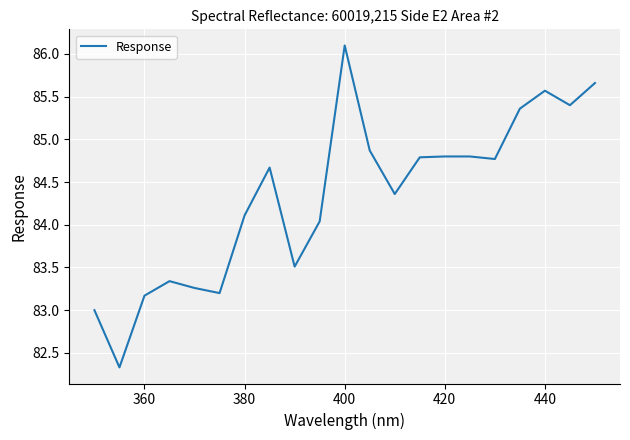

What is the greatest value displayed?

86.1